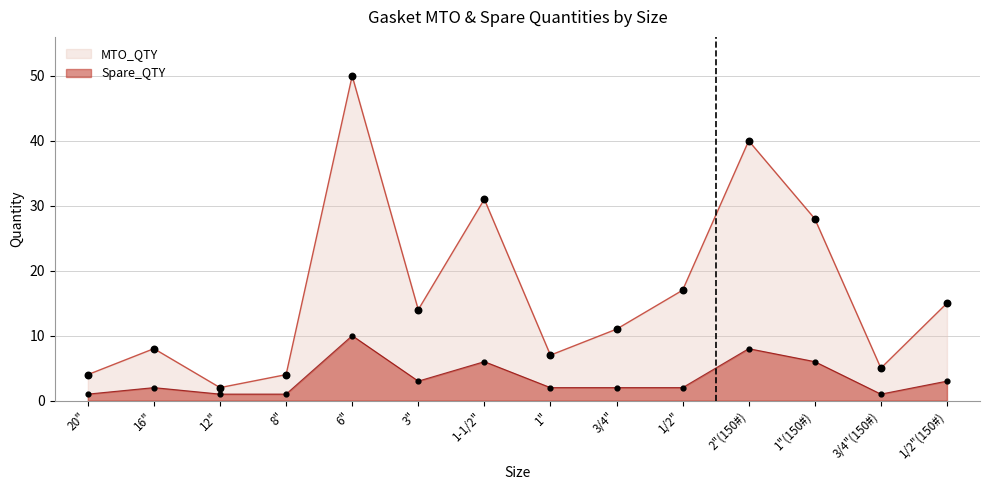

What are all the series names shown in the legend?

MTO_QTY, Spare_QTY